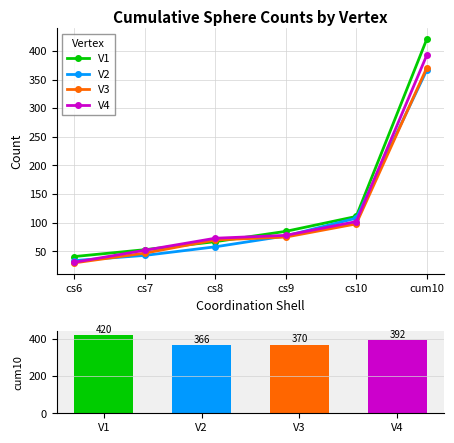

At how many categories does at least one series exceed 249?

1